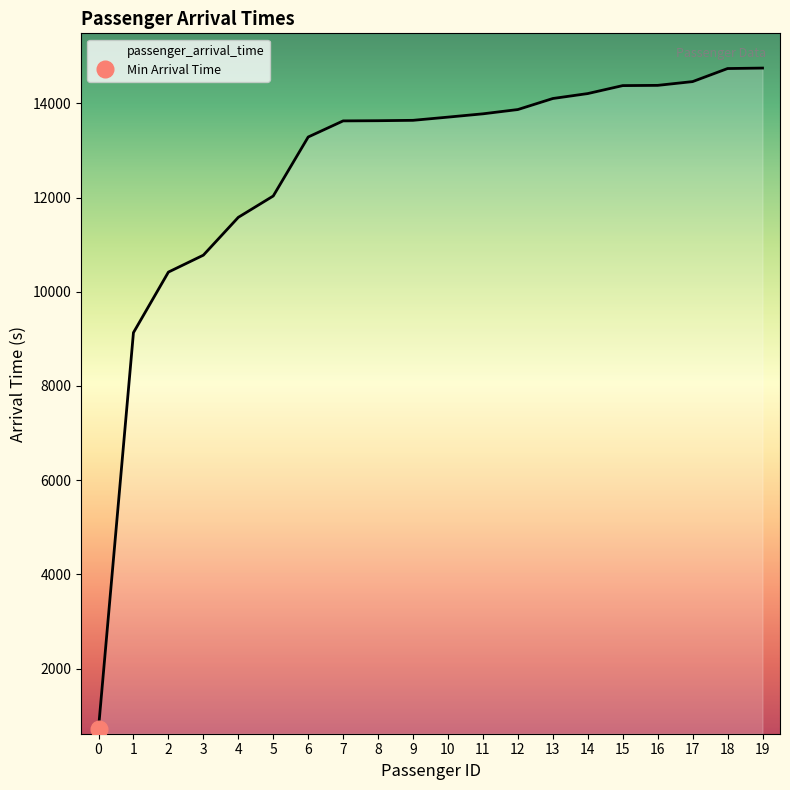

What is the value of the 13th point from the left?

13867